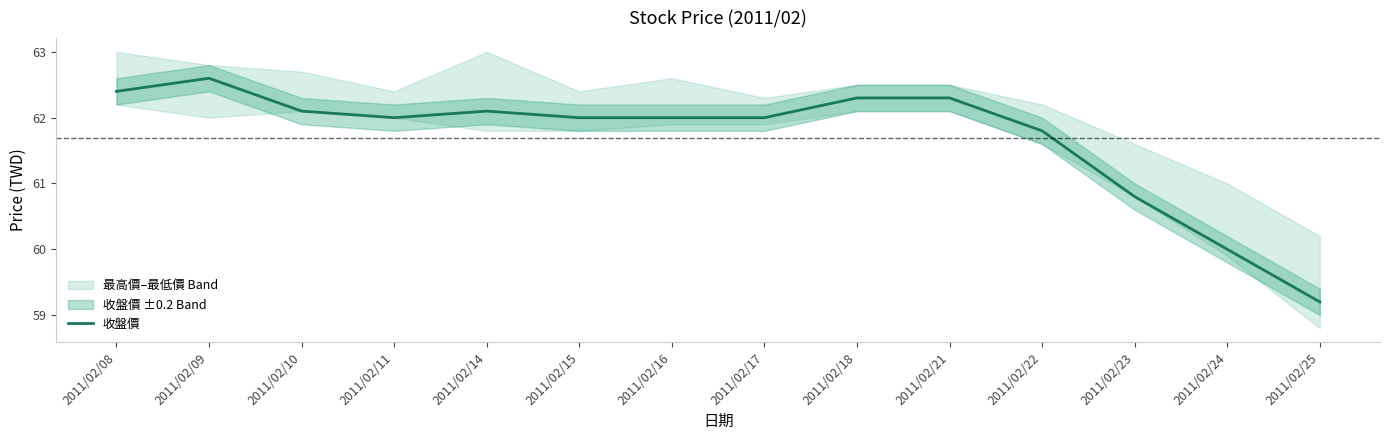

Approximately how many times larger is the value at 2011/02/23 compared to 2011/02/08?

1.0